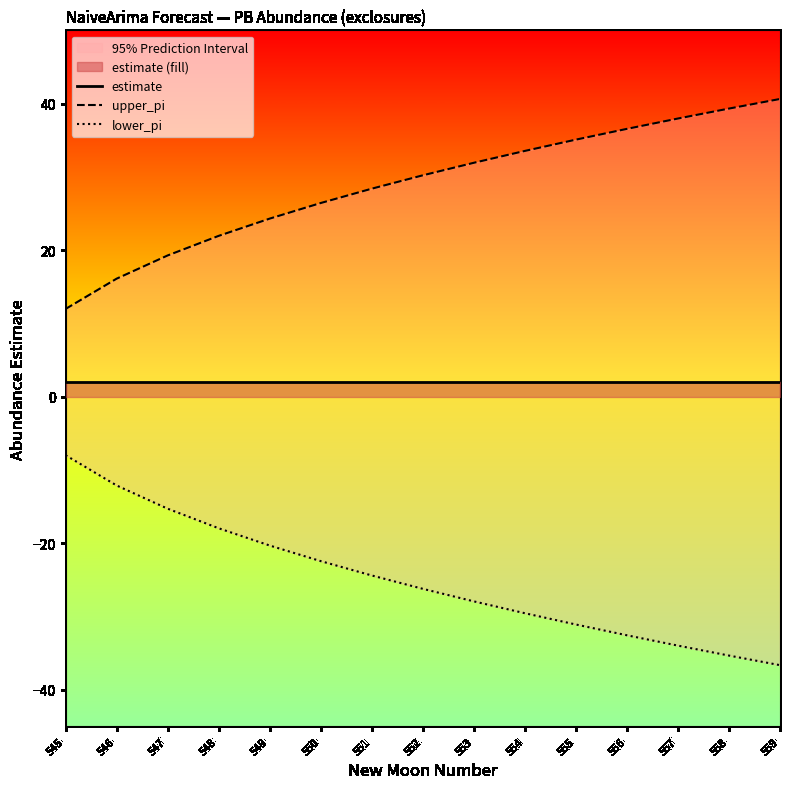

What is the minimum value for upper_pi?

12.0